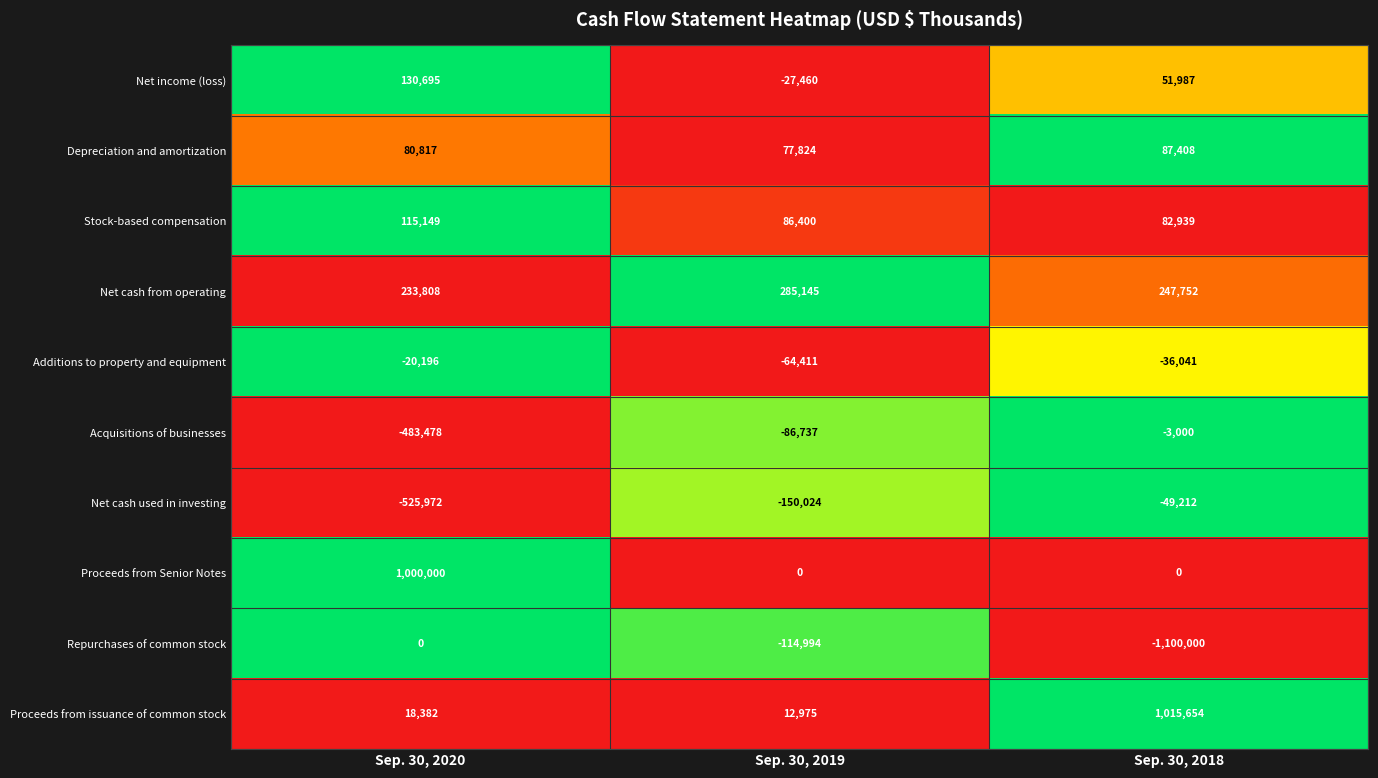

What is the difference between the maximum and minimum values in the Proceeds from issuance of common stock series?

1002679